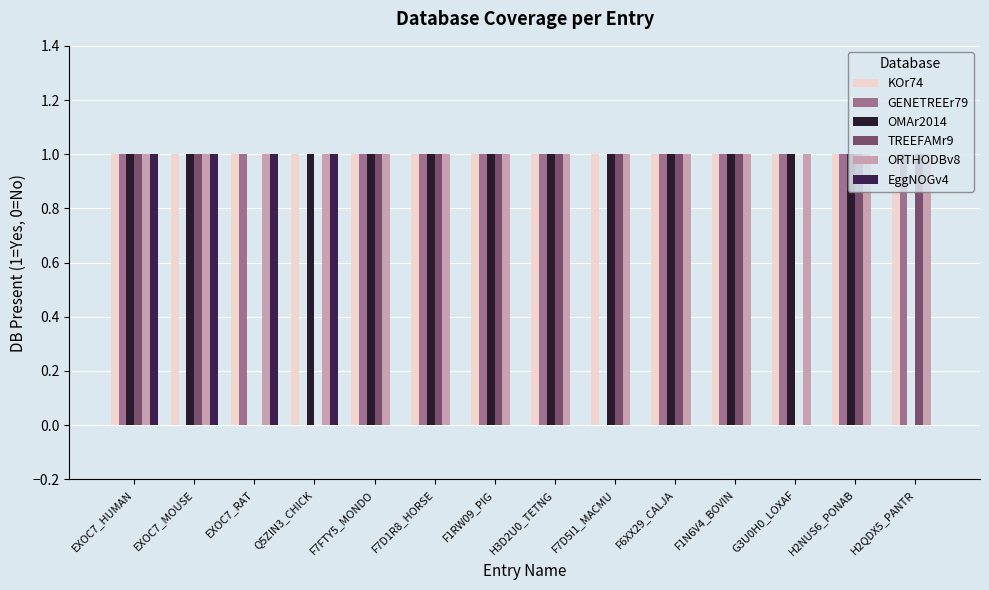

Between EXOC7_RAT and F1N6V4_BOVIN, which series saw the biggest shift?

OMAr2014